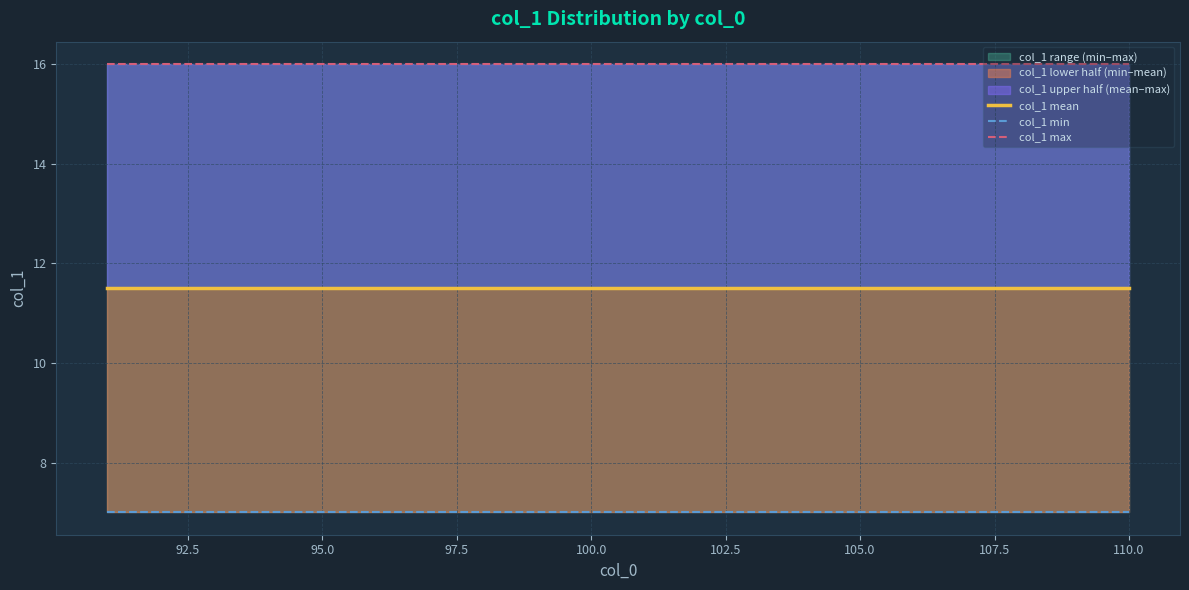

True or false: col_1 max and col_1 mean cross at least once.

False